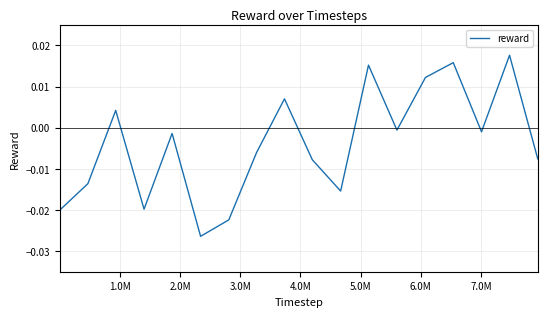

True or false: the data has more than 0 interior local peaks.

True